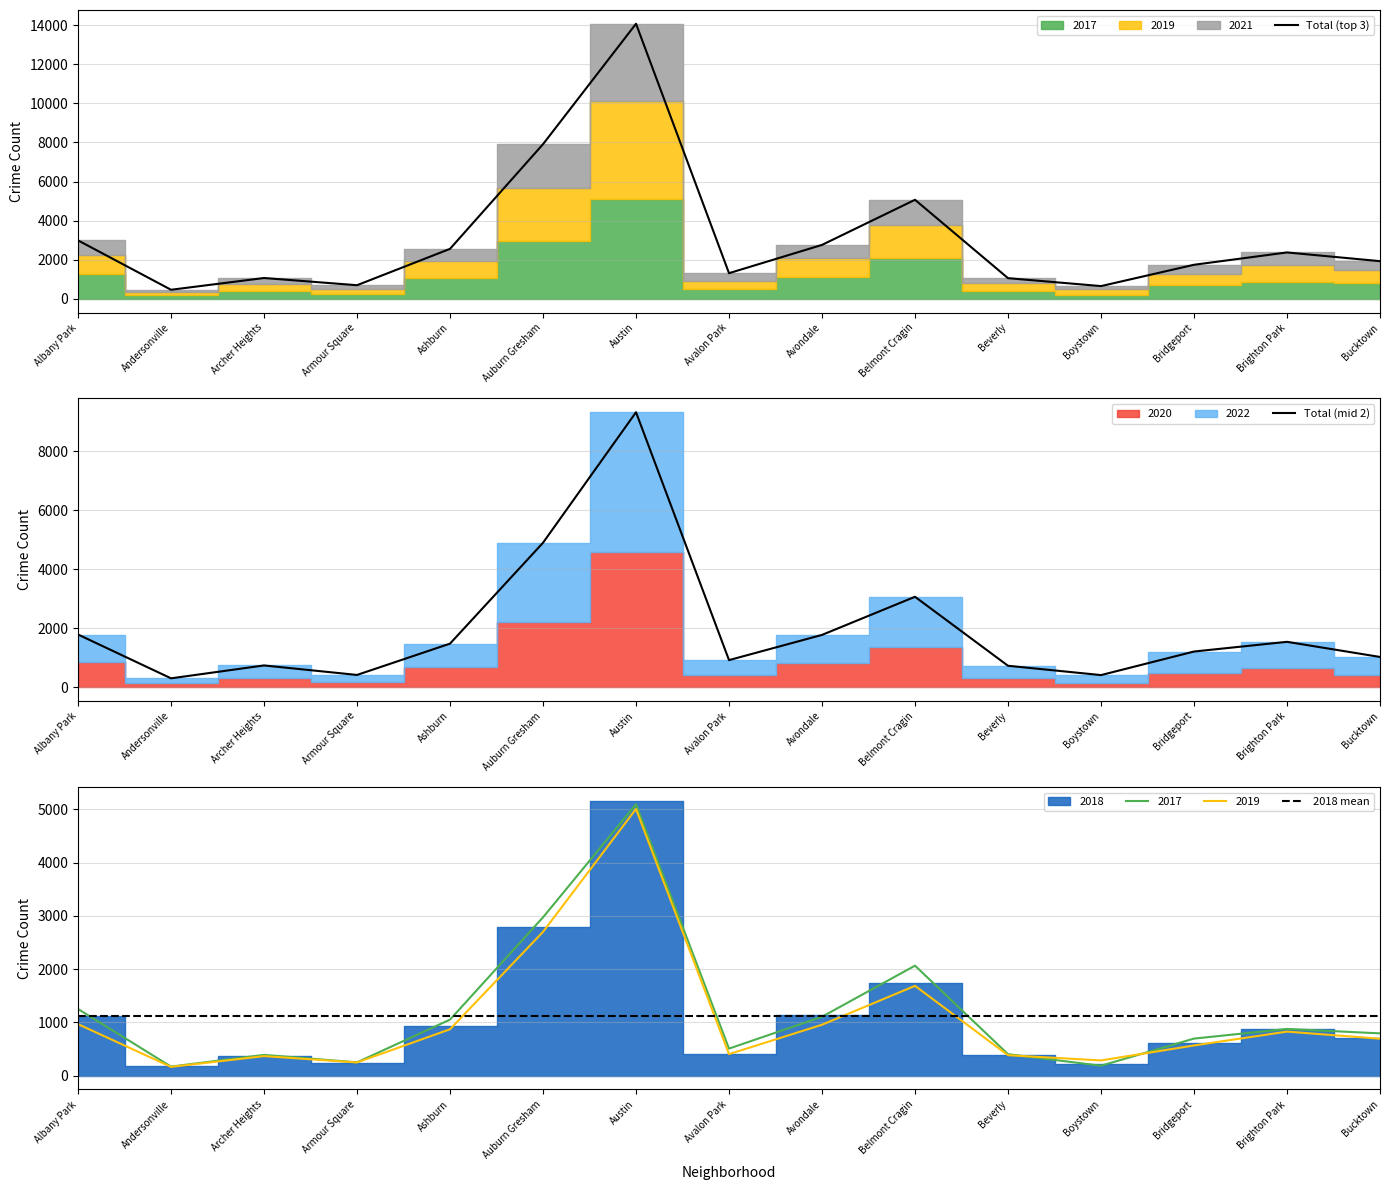

What is the value of the Total (mid 2) point at the 1st from the left?

1788.0